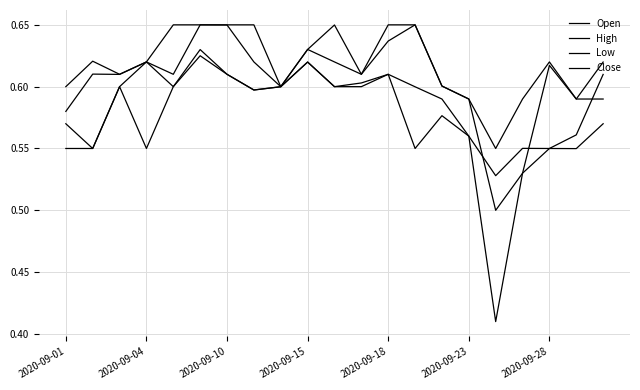

How many interior local peaks does the Low series have?

6